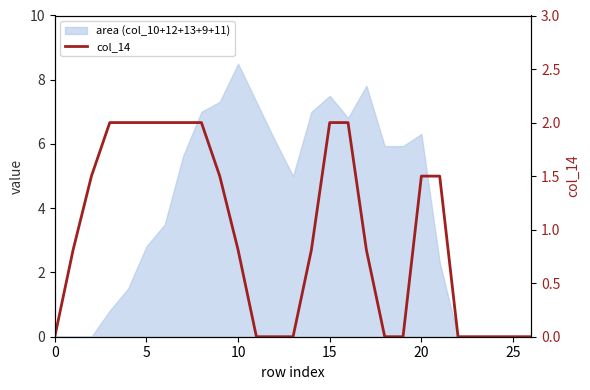

Count the number of categories in the chart.

27